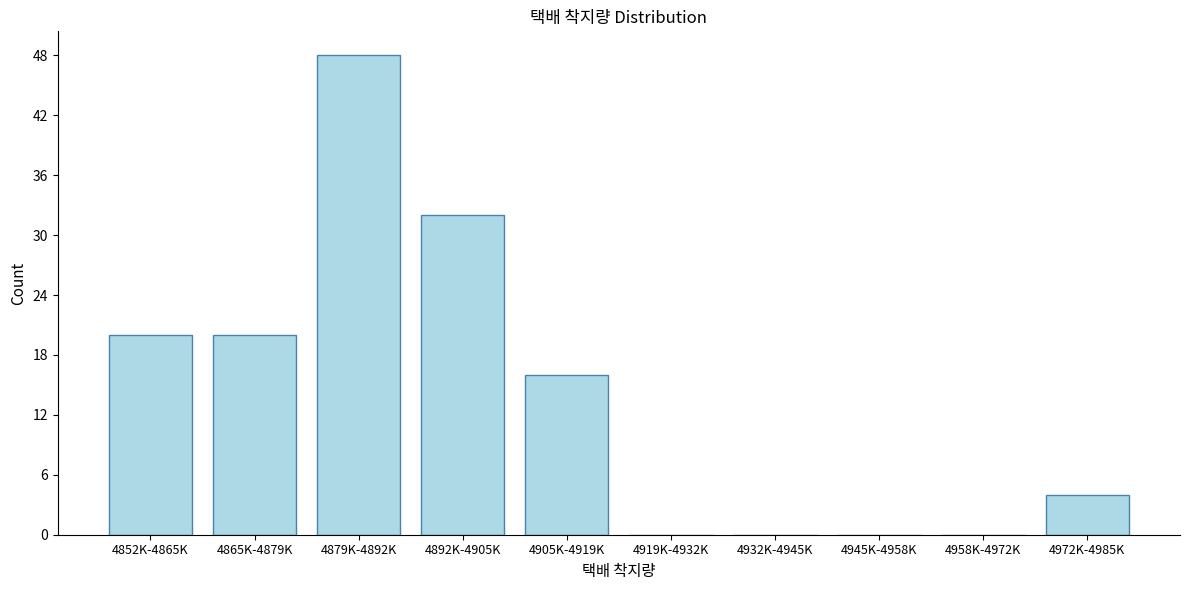

Reading right to left, transcribe all the data shown in this chart.

4972K-4985K=4	4958K-4972K=0	4945K-4958K=0	4932K-4945K=0	4919K-4932K=0	4905K-4919K=16	4892K-4905K=32	4879K-4892K=48	4865K-4879K=20	4852K-4865K=20